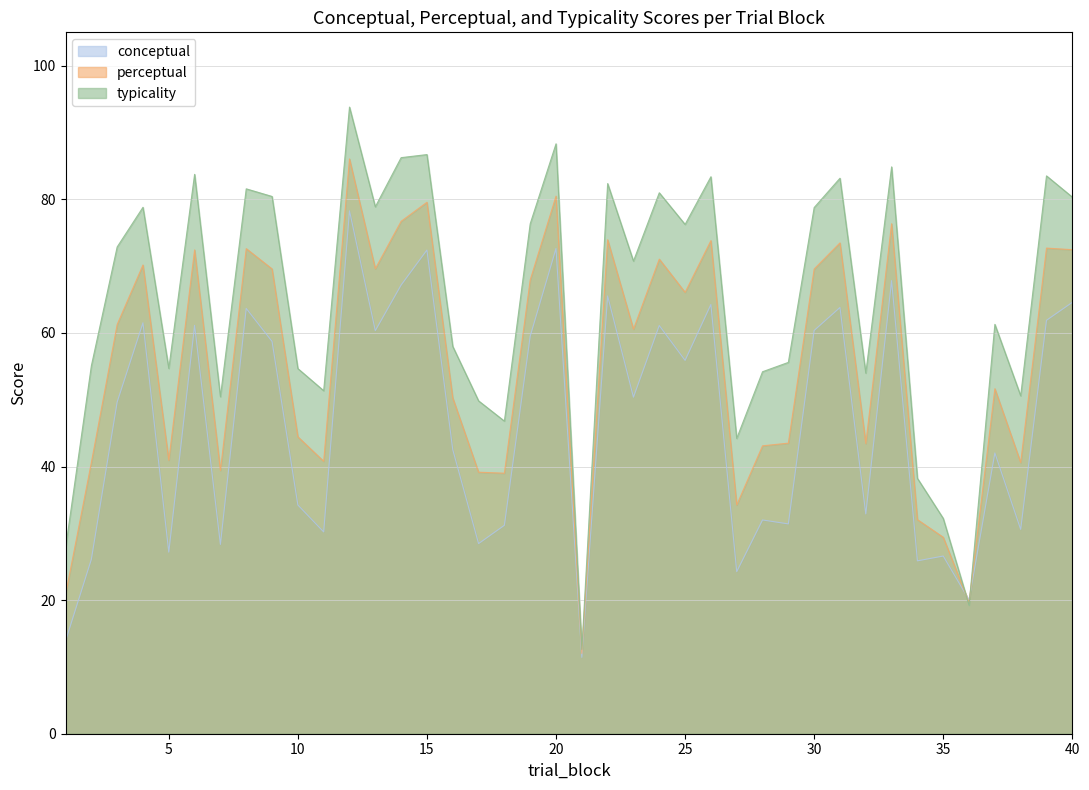

How many interior local valleys does the conceptual series have?

14